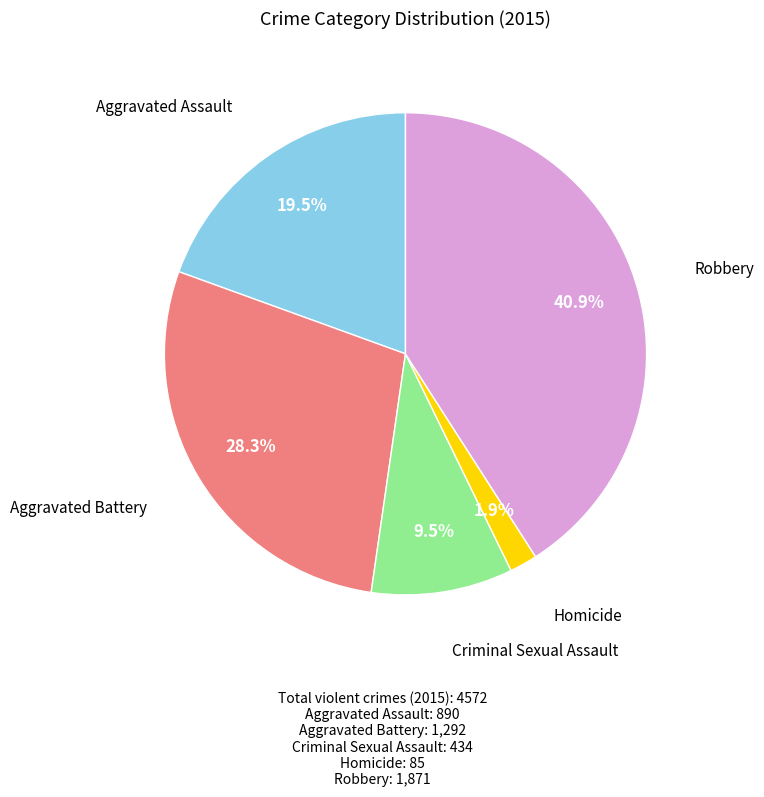

Is there any slice that represents more than half of the pie?

No